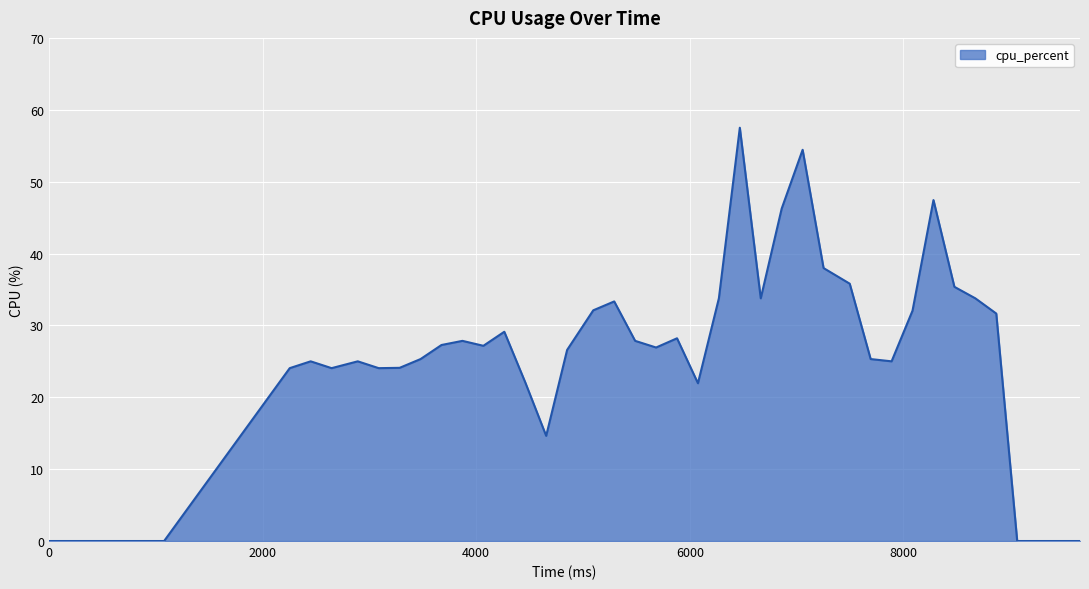

How many distinct data groups are displayed?

1